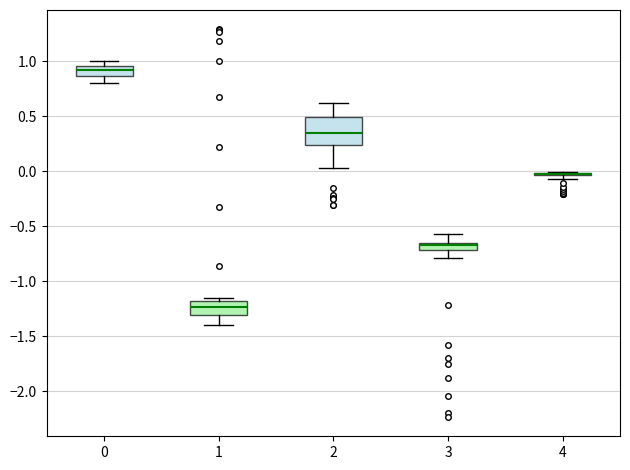

Where is the upper edge of the box at x = 1 on the y-axis? The values are not printed on the chart, so give them approximately, as read against the axis.

-1.15